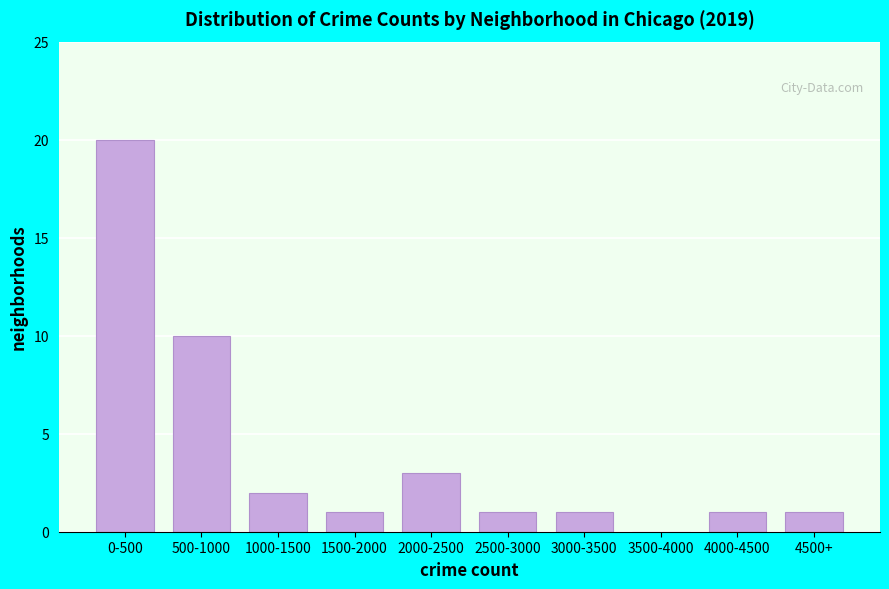

Reading right to left, extract all data points from this chart.

4500+=1	4000-4500=1	3500-4000=0	3000-3500=1	2500-3000=1	2000-2500=3	1500-2000=1	1000-1500=2	500-1000=10	0-500=20